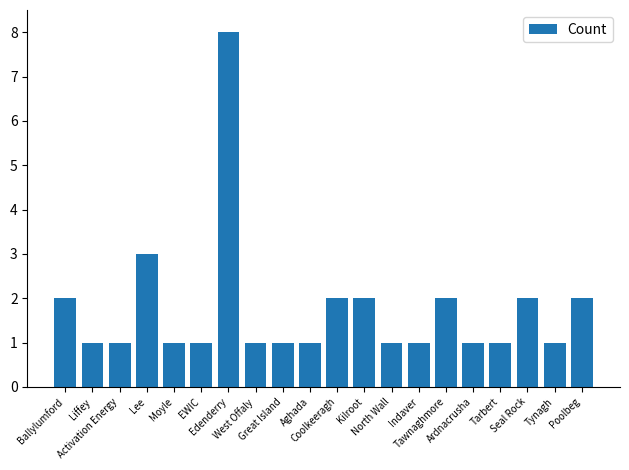

Are the bars grouped side by side (vs. stacked)?

No